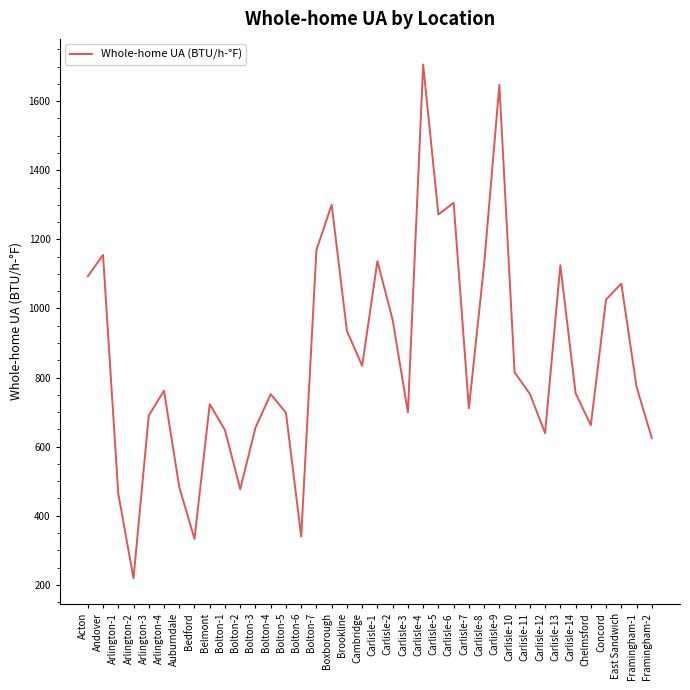

What is the average value?

857